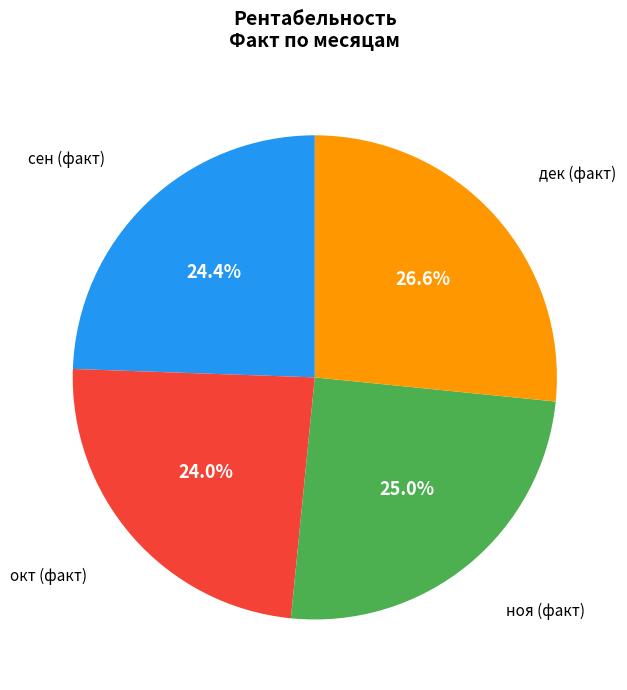

Is there any slice that represents more than half of the pie?

No